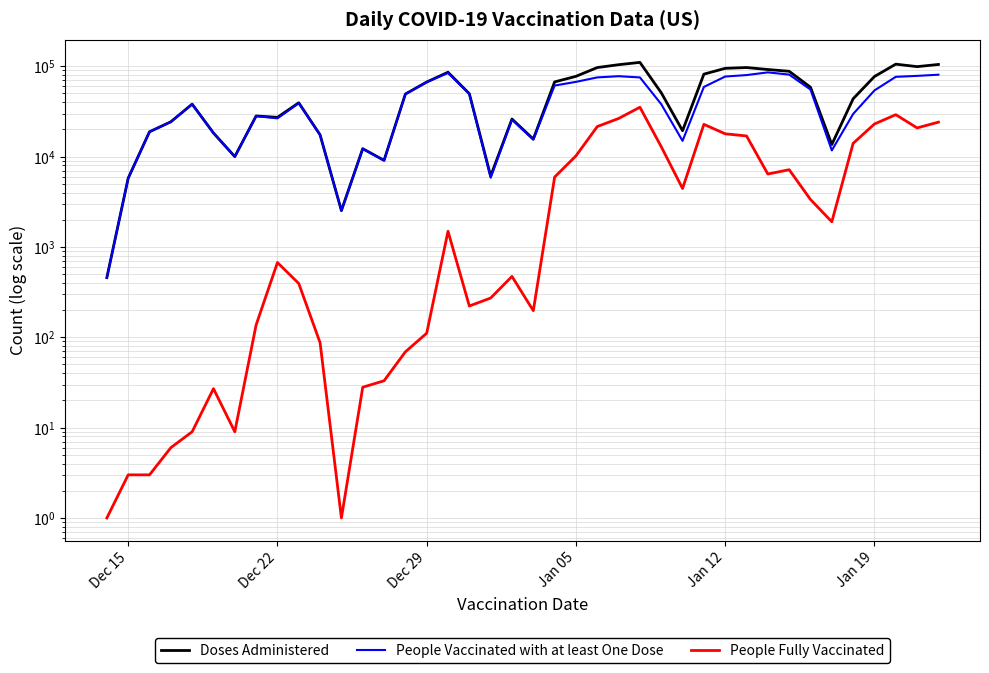

What is the difference between the highest and lowest values at Jan 19?

54047